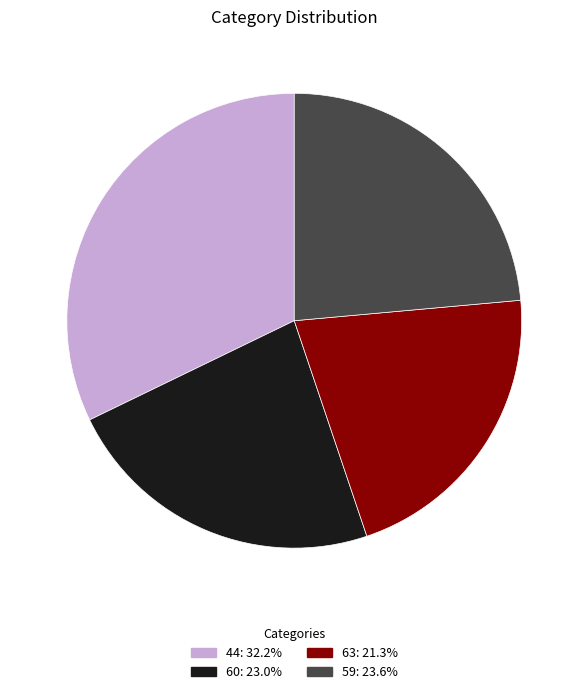

Is the sum of 59 and 60 greater than half?

No